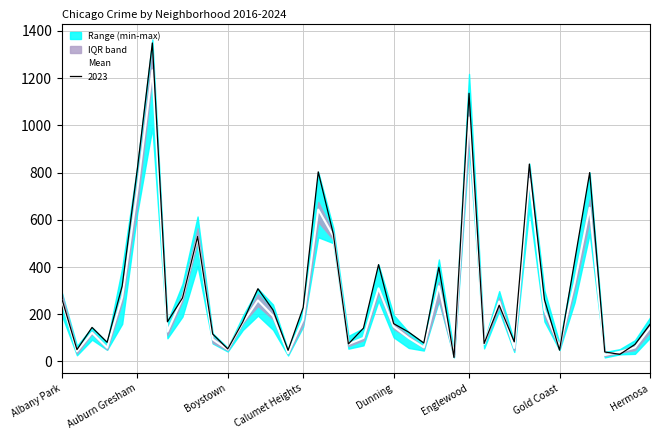

What value does the Mean series have at Gold Coast?

61.8